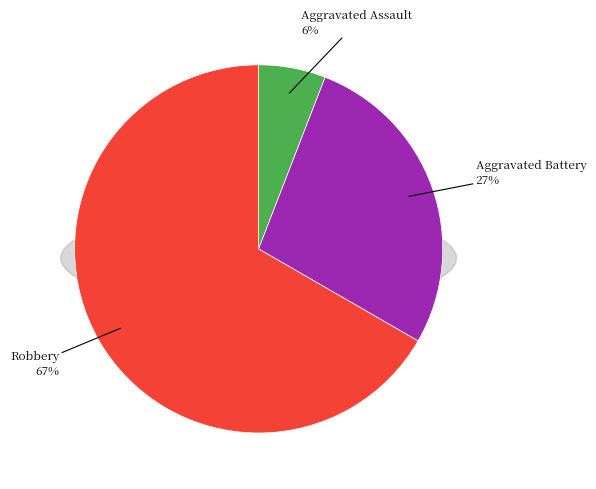

To the nearest percent, what percentage of the pie is Robbery?

67%